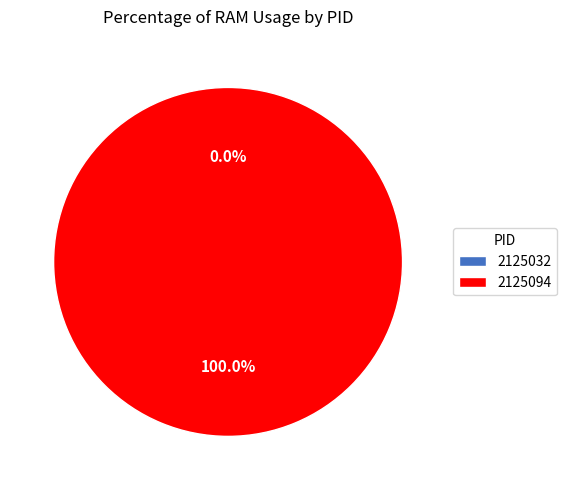

What is the smallest slice in the pie chart?

2125032